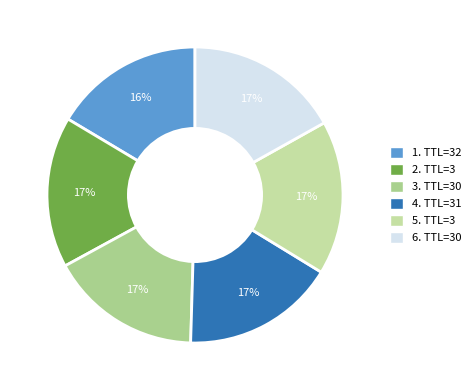

Rank the categories by value from lowest to highest.

32, 3, 30, 31, 3, 30